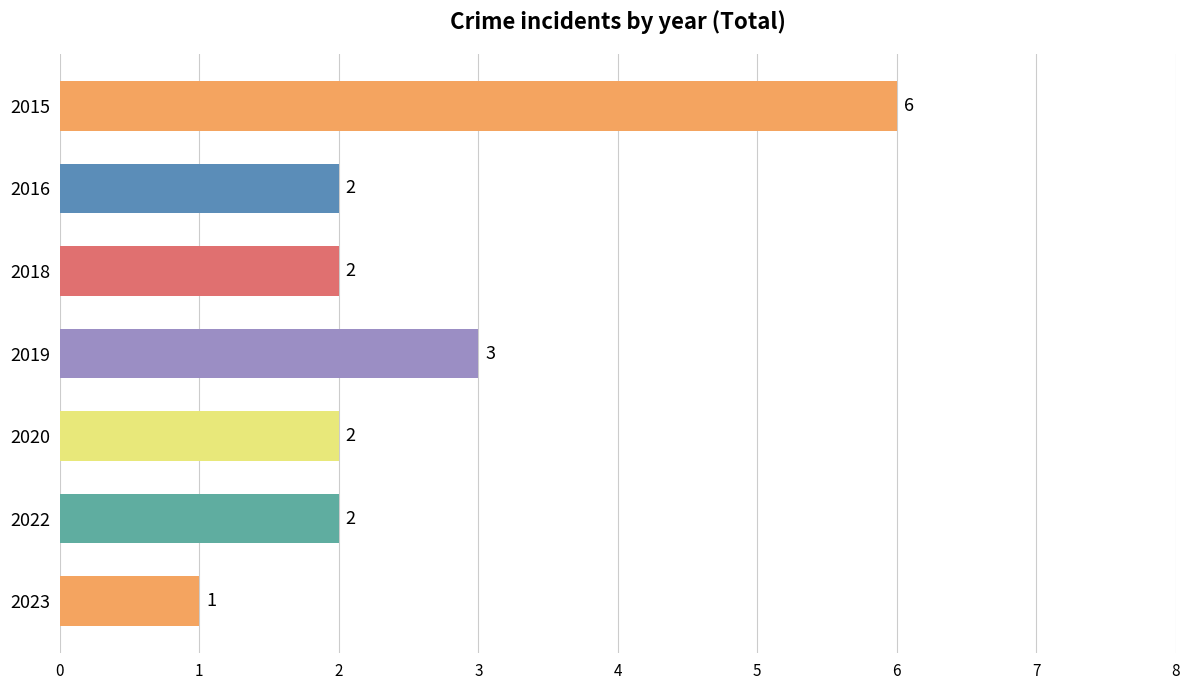

True or false: the data shows 3 at 2020.

False